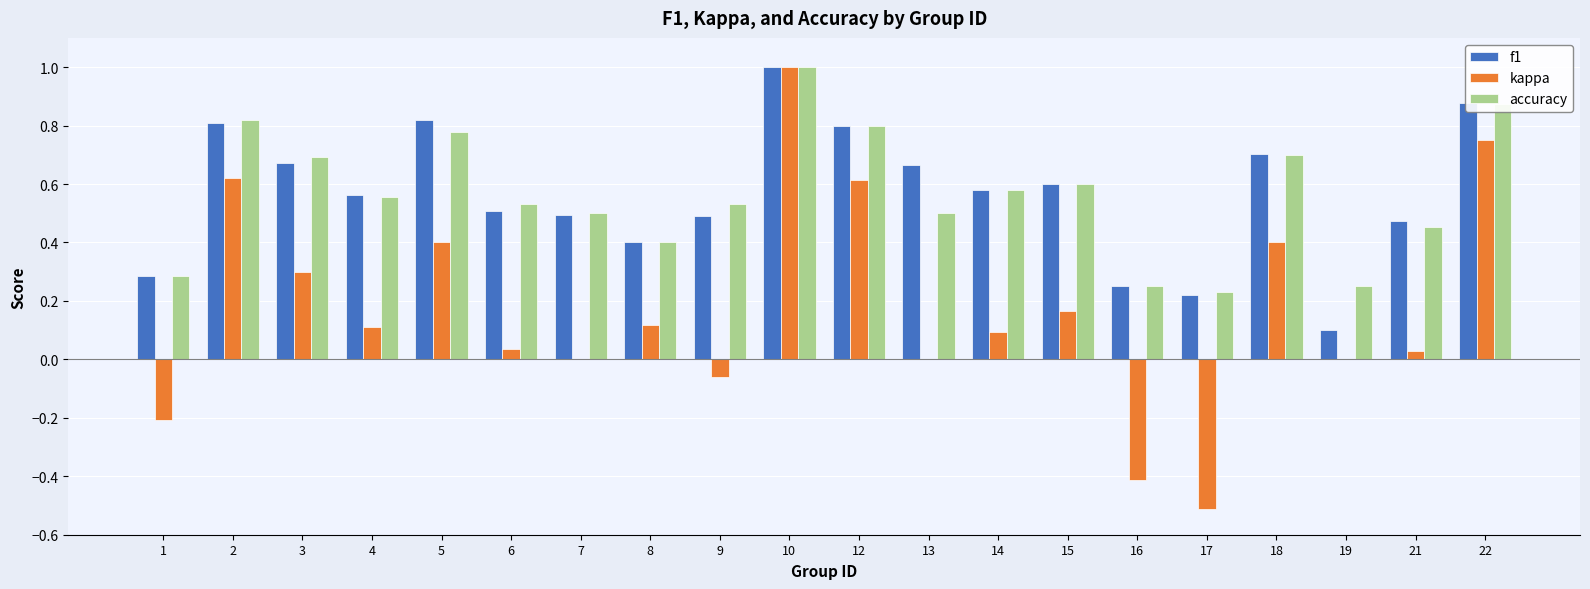

At which label does kappa first exceed 0?

2